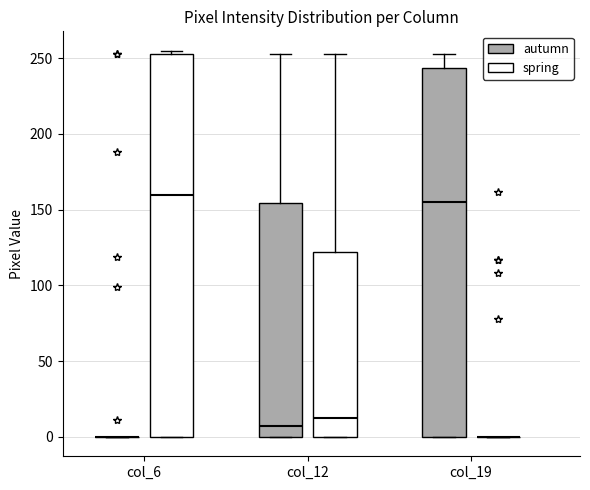

Which box is the tallest, from its lower edge to its upper edge?

col_6 (spring)